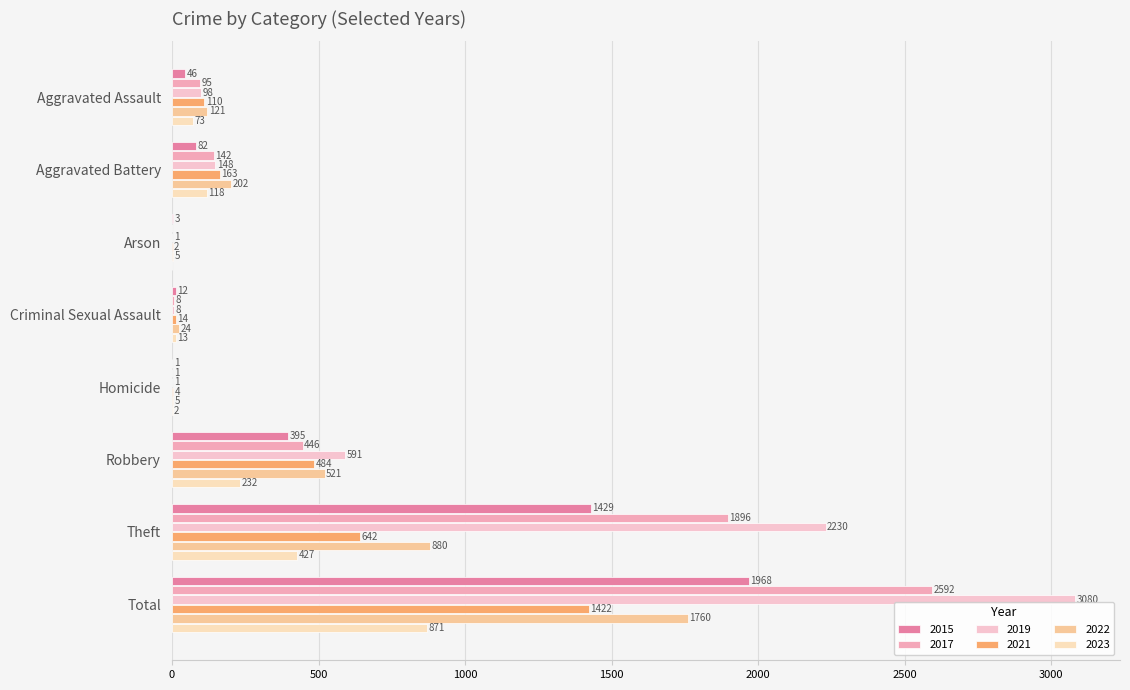

Are the bars grouped side by side (vs. stacked)?

Yes